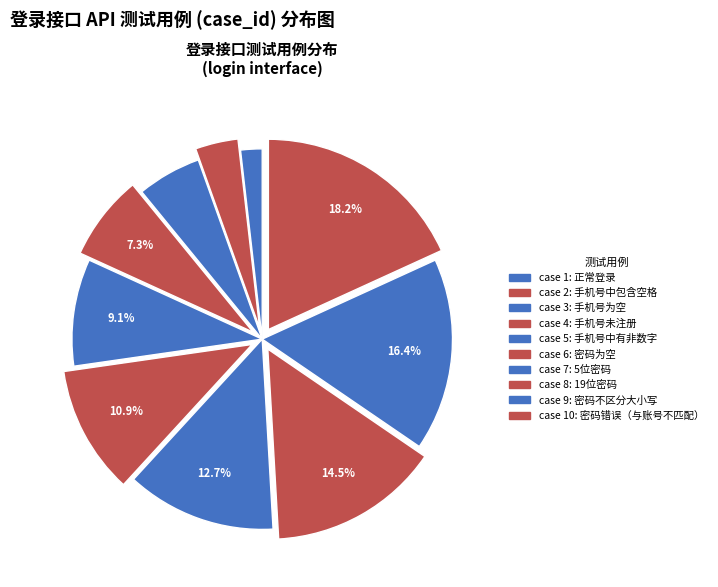

How many slices are in this pie chart?

10